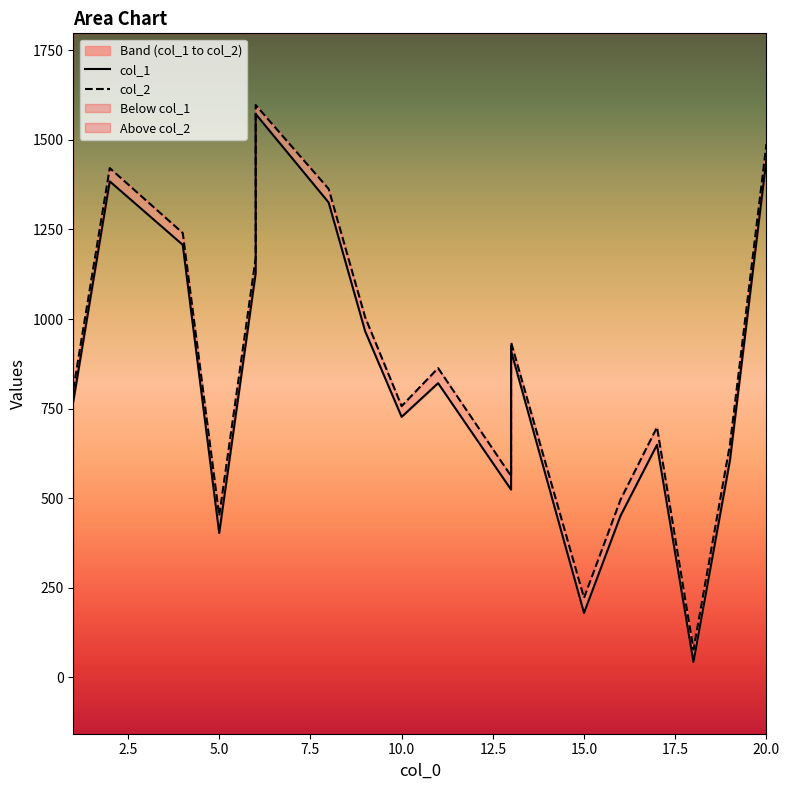

True or false: col_2 and col_1 cross at least once.

False